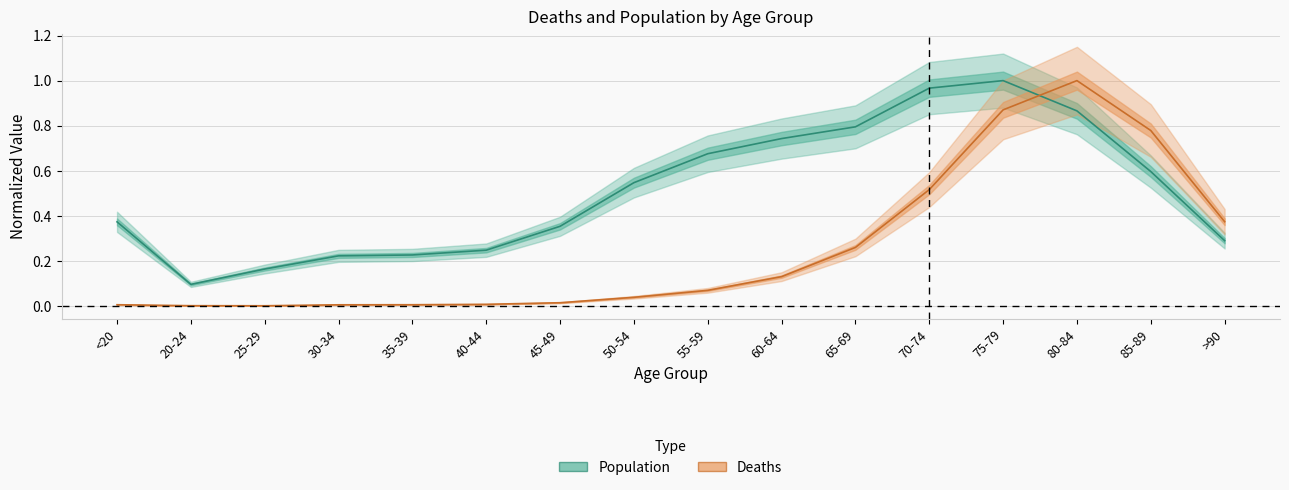

Which label corresponds to the largest value in the chart?

80-84